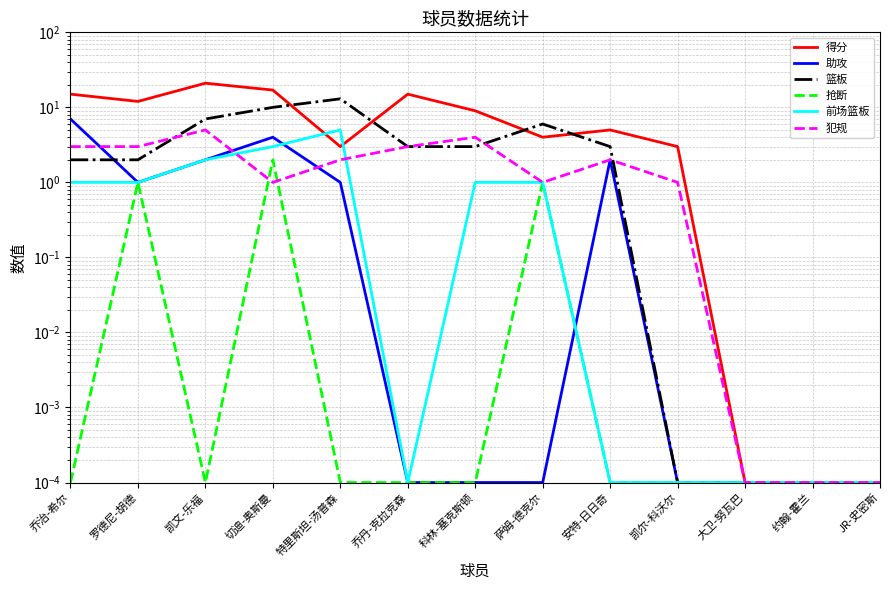

At 切迪-奥斯曼, list the series in order from smallest to largest.

犯规, 抢断, 前场篮板, 助攻, 篮板, 得分